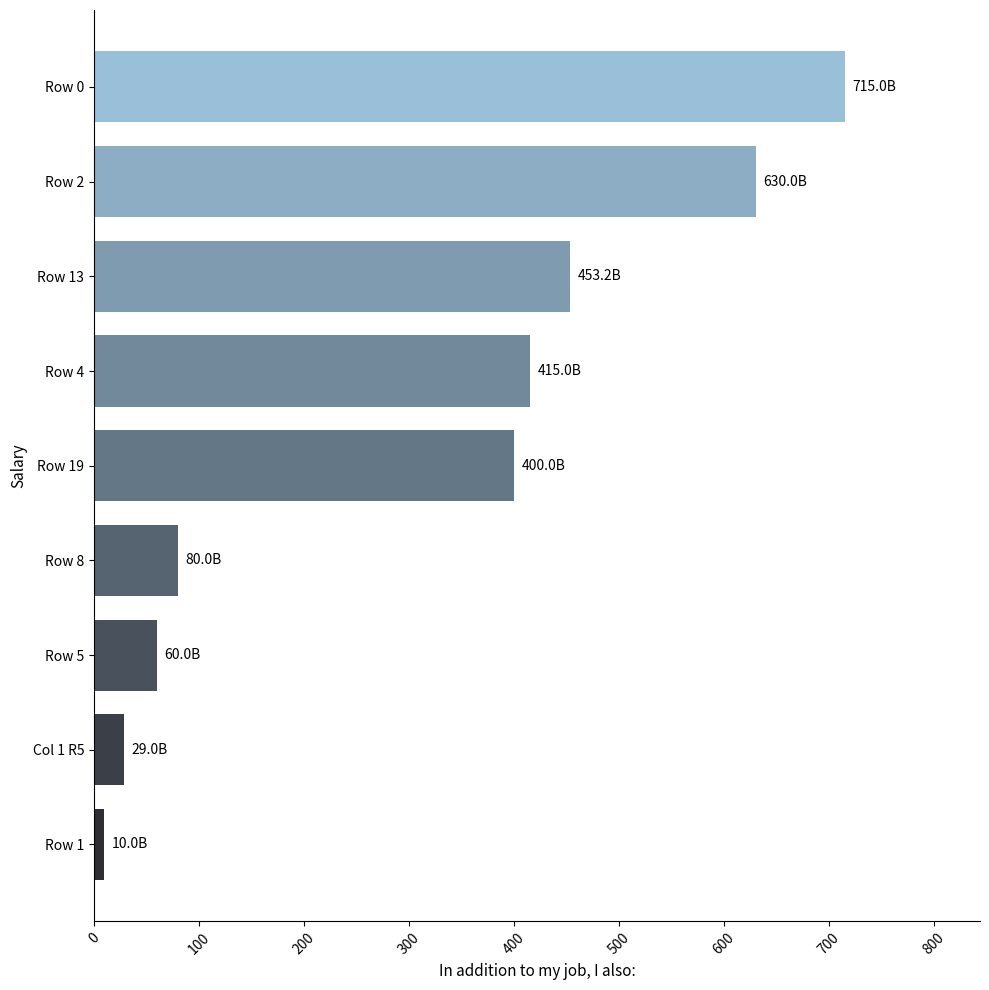

Reading top to bottom, transcribe all the data shown in this chart.

715.0	630.0	453.2	415.0	400.0	80.0	60.0	29.0	10.0